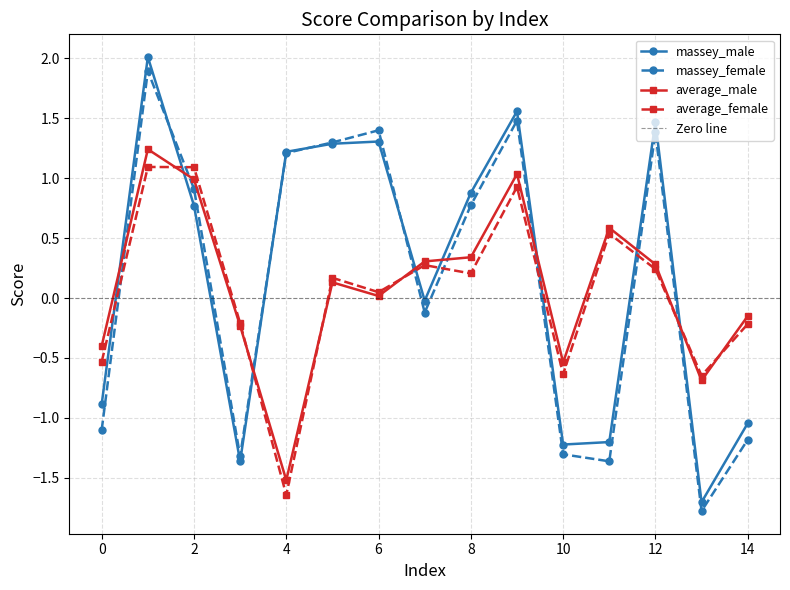

True or false: average_female has a value of 0.5 at 11.

True